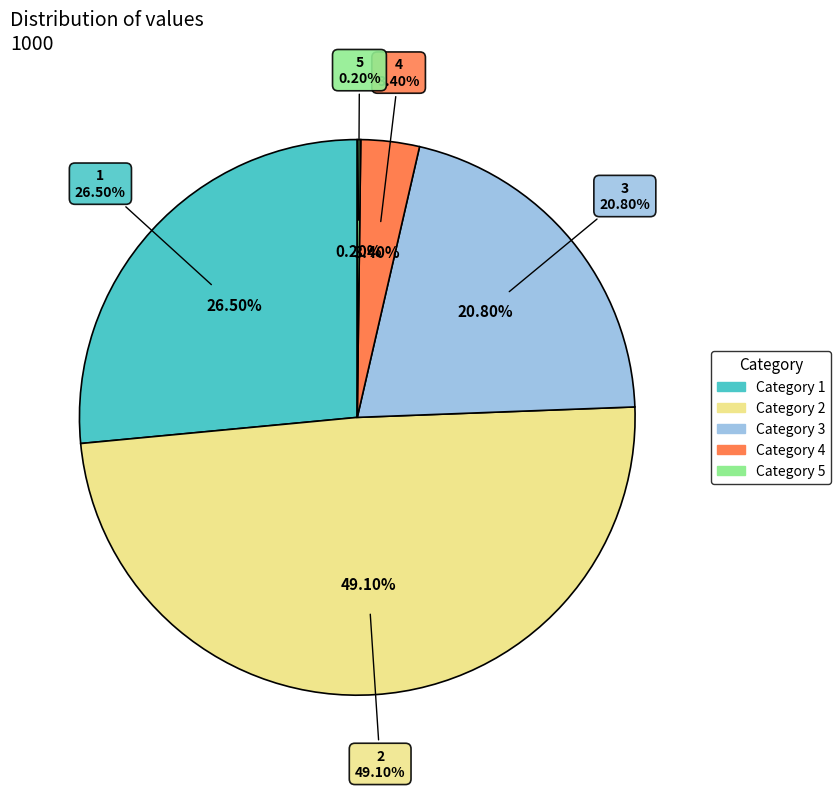

Is 1 the majority of the pie?

No